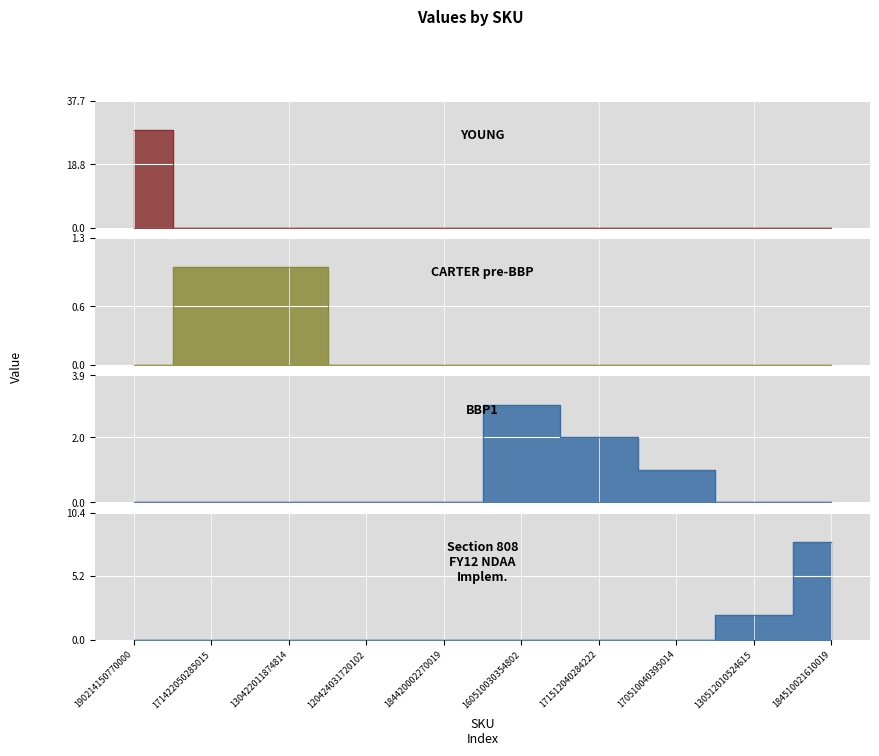

What is the total value across all series at 160510030354802?

3